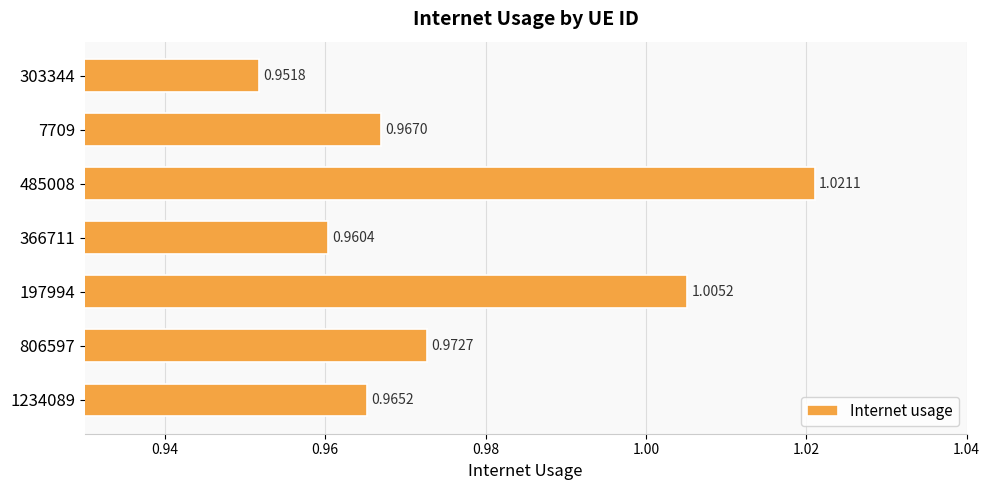

List the labels in order of value, largest first.

485008, 197994, 806597, 7709, 1234089, 366711, 303344